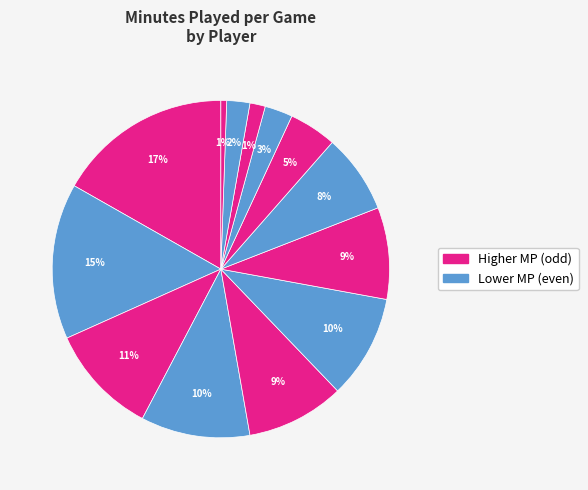

How many slices are in this pie chart?

13